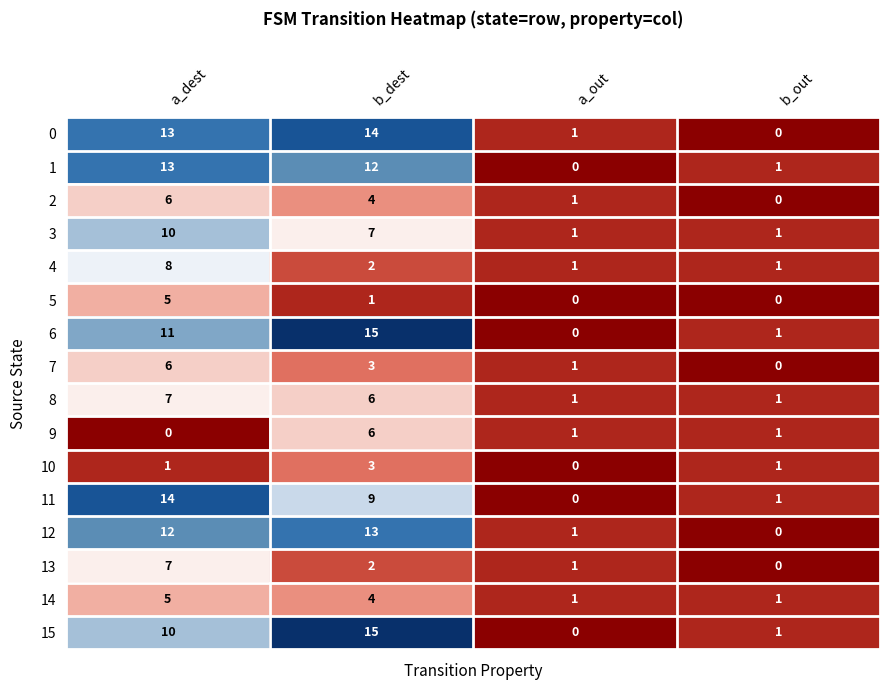

Count the number of categories in the chart.

4